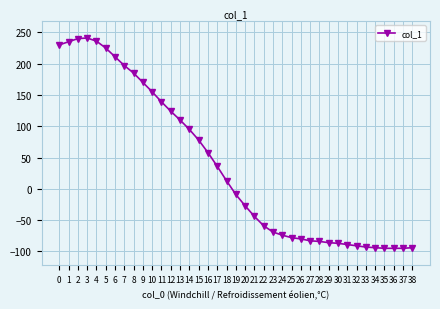

What is the sum of the values at 6 and 21?

167